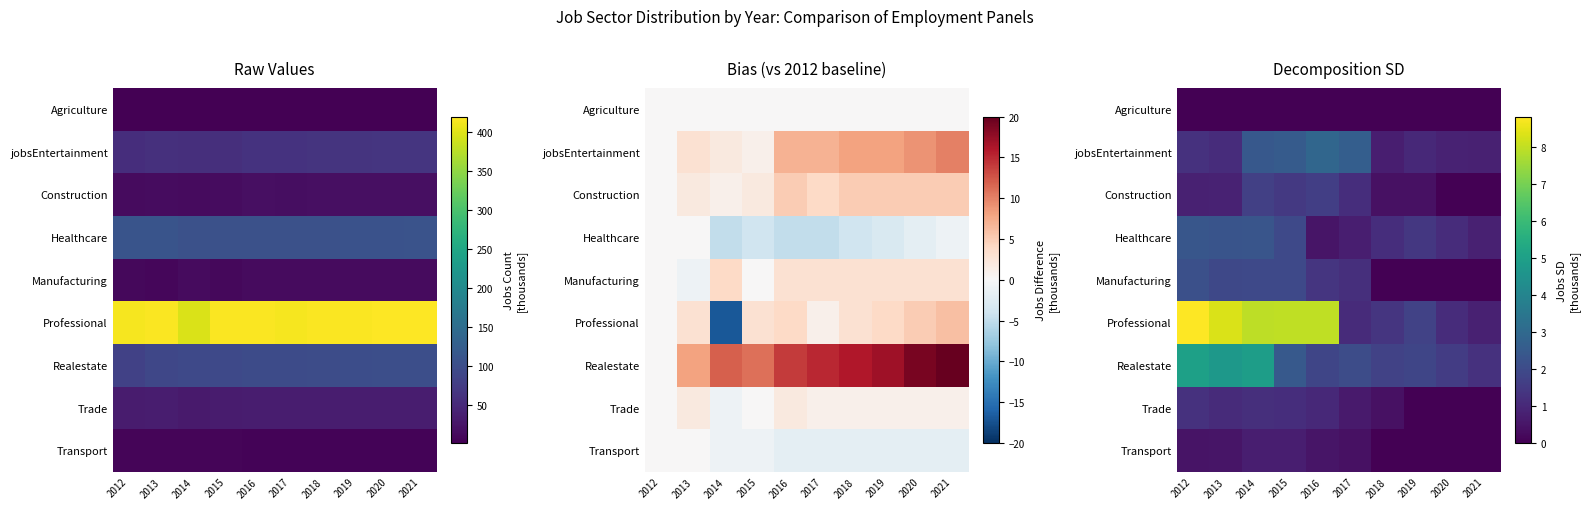

What is the total value across all series at 2019?

6.4